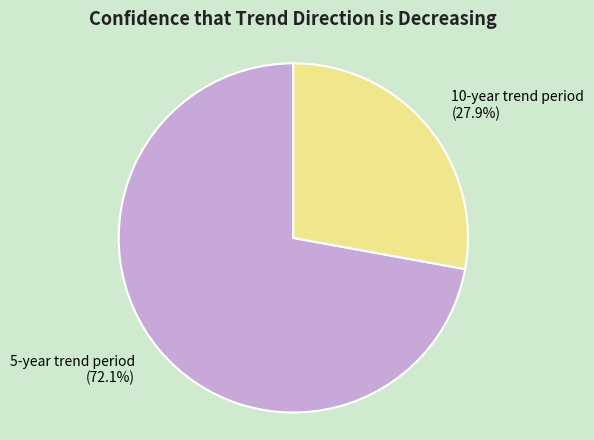

True or false: 5-year trend period accounts for 62% of the total.

False